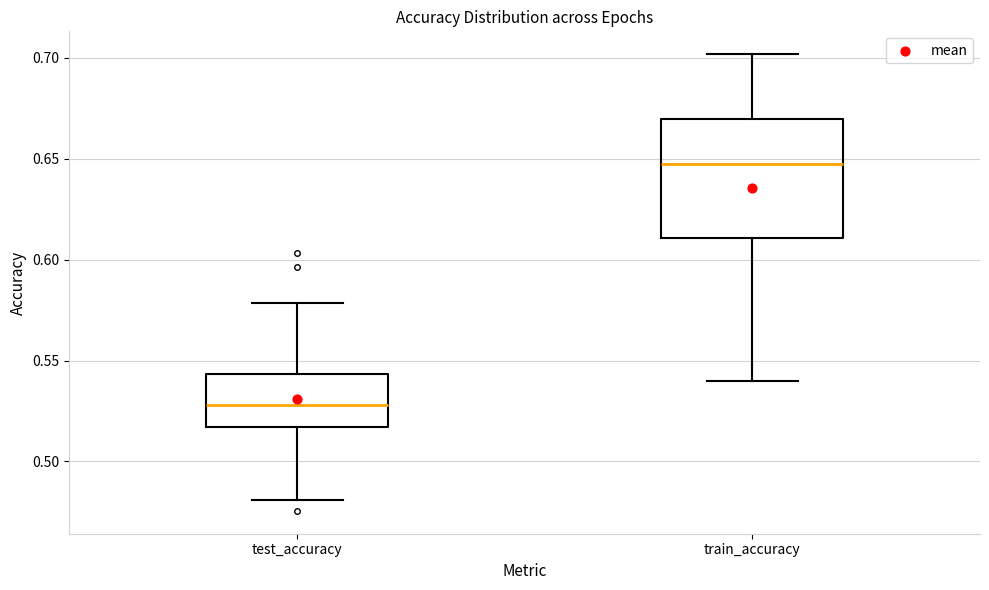

Where does the upper whisker of the box for train_accuracy end on the y-axis? The values are not printed on the chart, so give them approximately, as read against the axis.

0.700